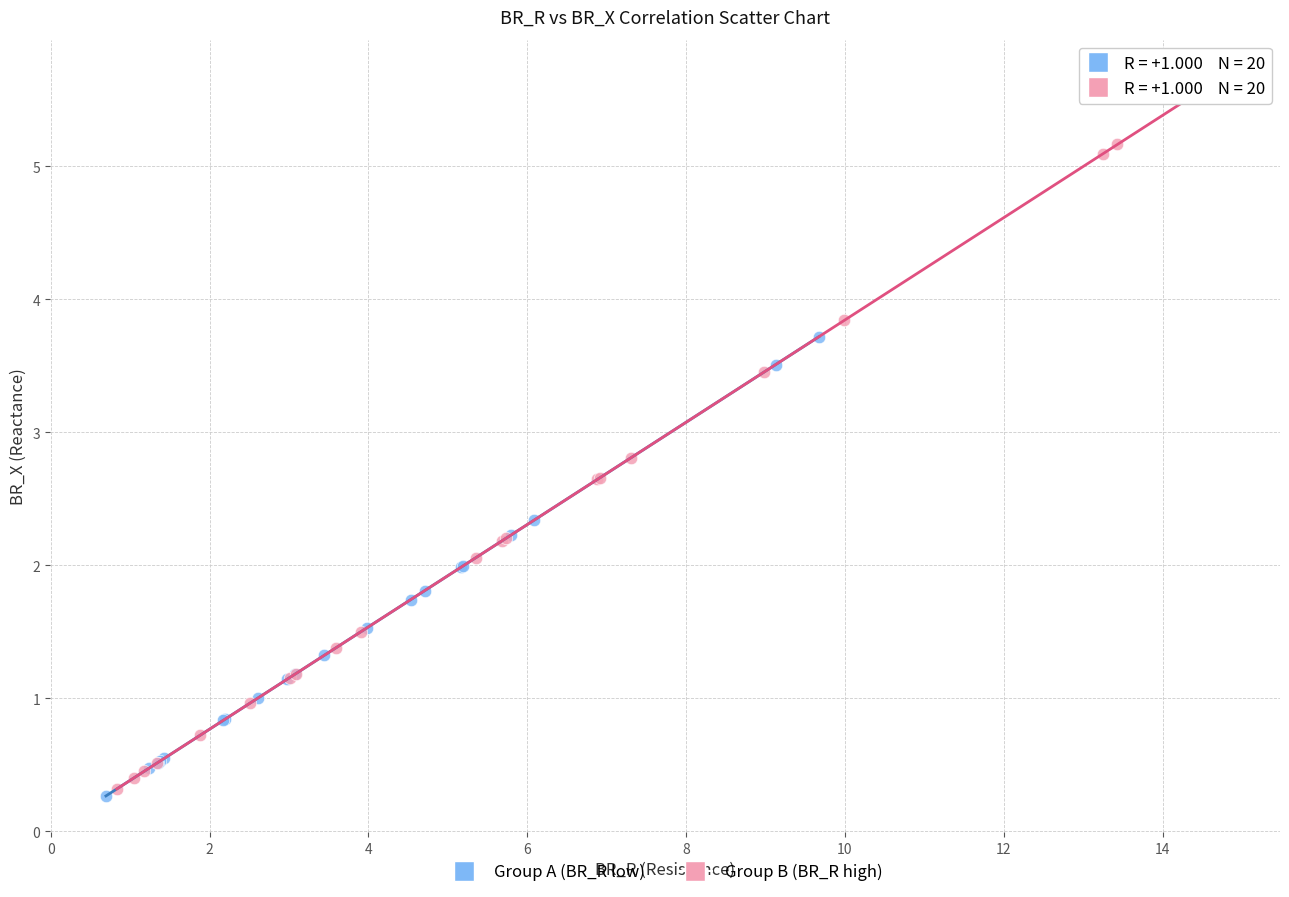

Which series contains the highest Y value?

Group B (BR_R high)